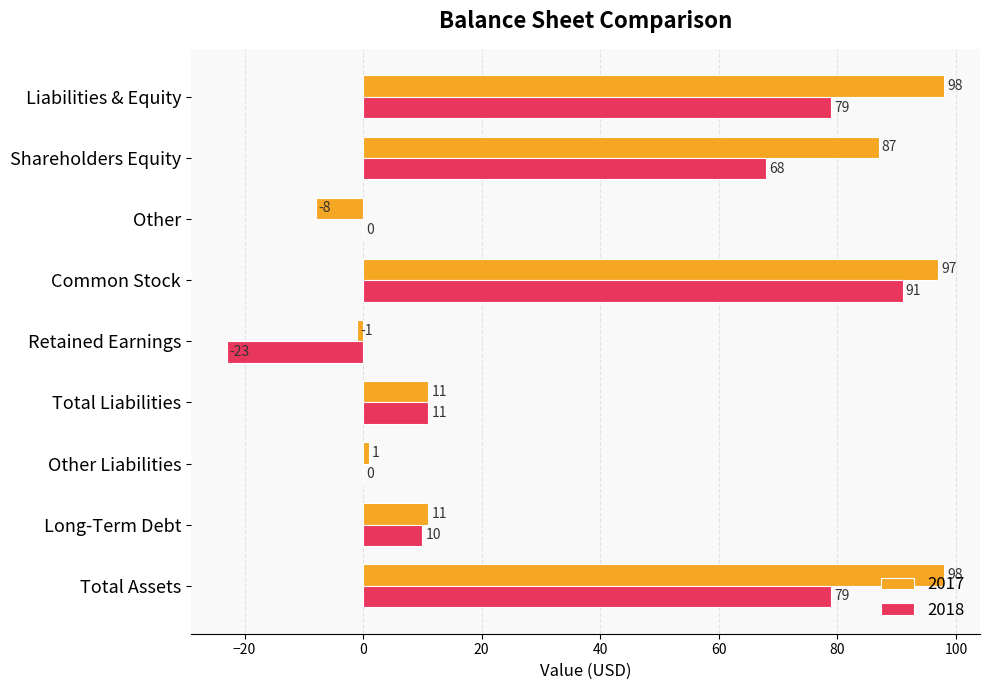

At which category is the sum across all series the highest?

Common Stock